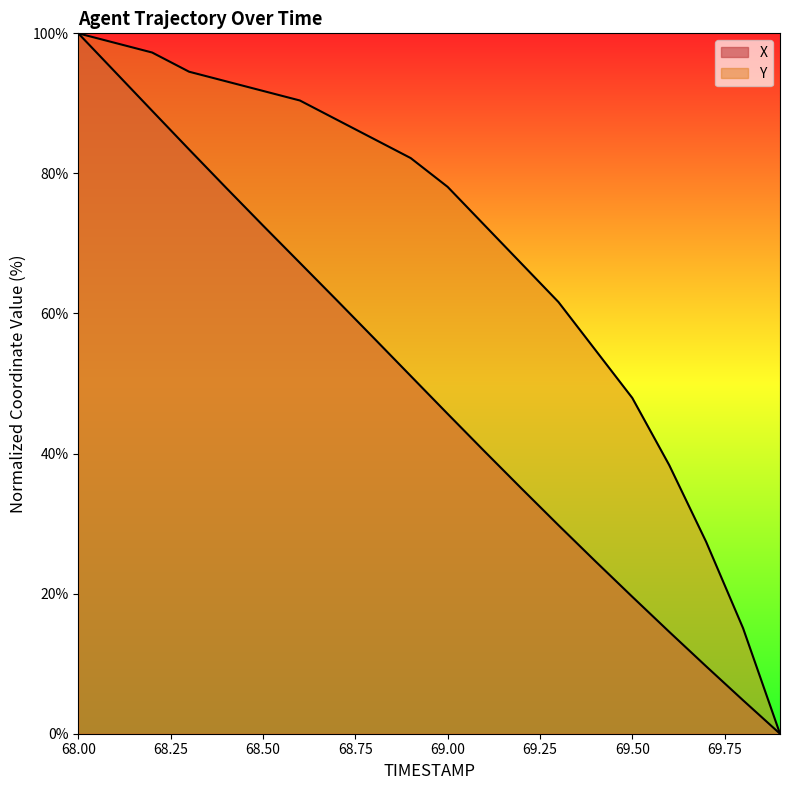

Which series has the largest total across all categories?

Y